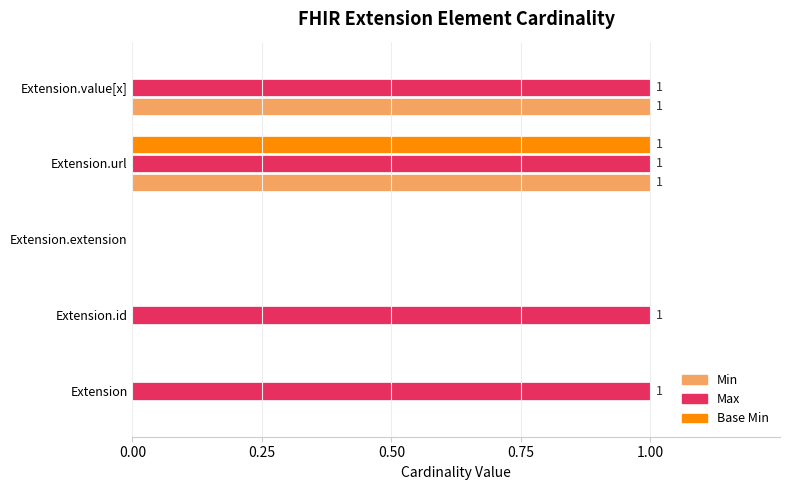

Which series has the largest total across all categories?

Max